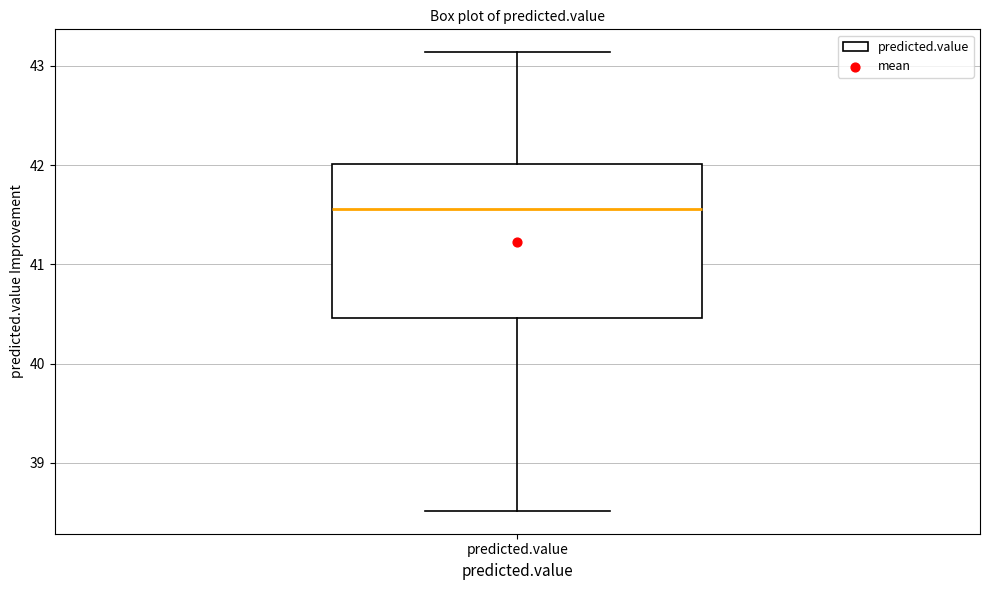

Transcribe this box plot: give where the median line is, the range the box spans, and where the two whiskers end, as read against the y-axis. The values are not printed on the chart, so give them approximately, as read against the axis.

median 41.6, box 40.5 to 42.0, whiskers 38.5 to 43.1